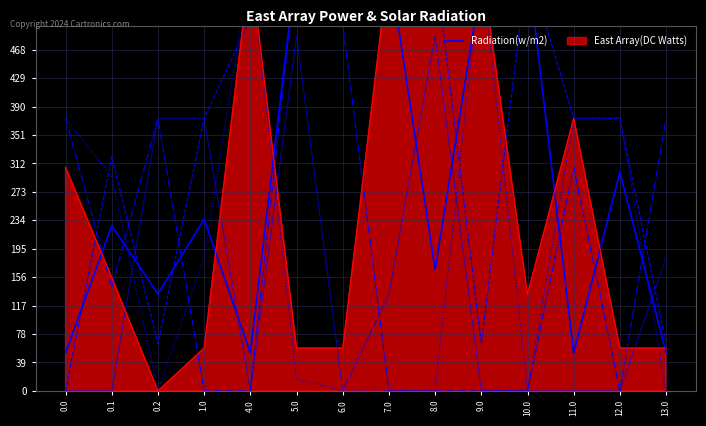

Reading left to right, extract all data points from this chart.

52.2	226.5	132.8	235.5	52.2	586.0	586.0	586.0	166.2	562.3	586.0	52.2	300.2	52.2